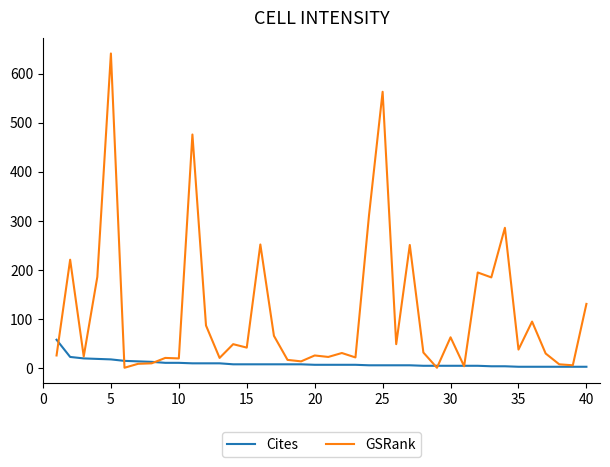

How many series are shown in this chart?

2